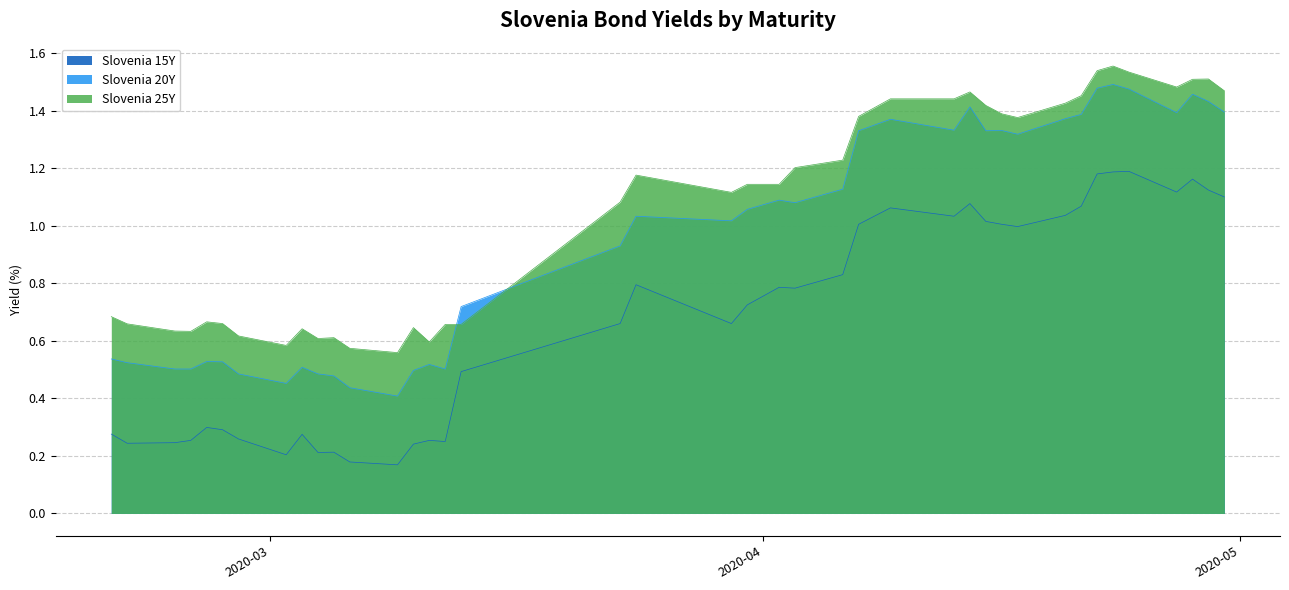

What are all the series names shown in the legend?

Slovenia 15Y, Slovenia 20Y, Slovenia 25Y